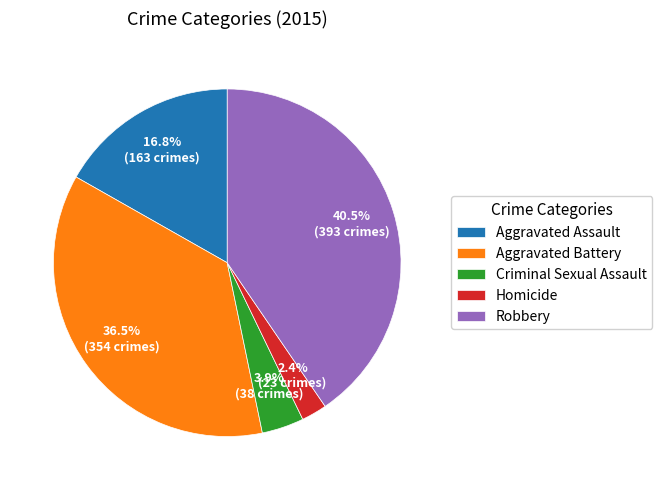

Rank the categories by value from lowest to highest.

Homicide, Criminal Sexual Assault, Aggravated Assault, Aggravated Battery, Robbery